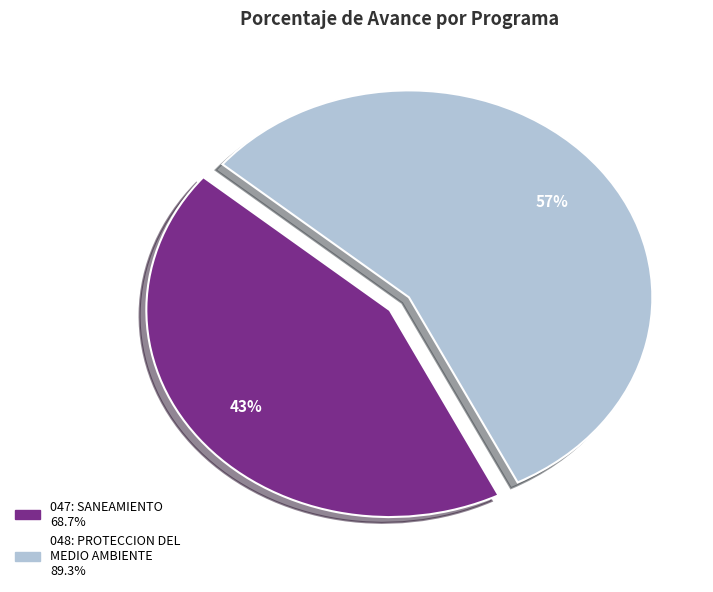

To the nearest percent, what percentage of the pie is 047: SANEAMIENTO?

43%